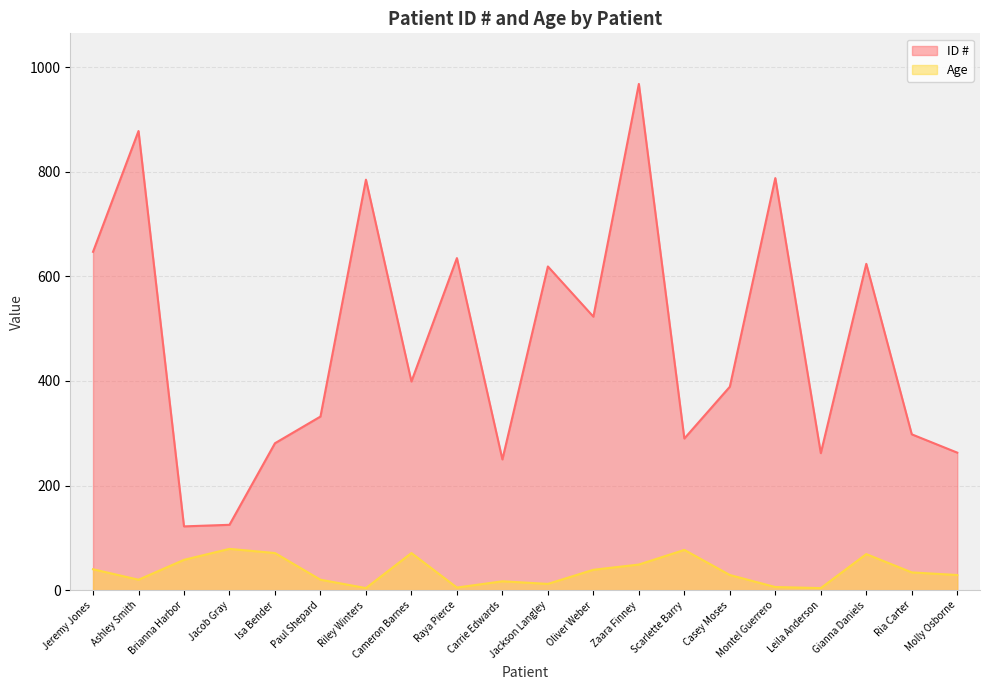

Is the value of ID # at Cameron Barnes greater than the value of Age at Ashley Smith?

Yes